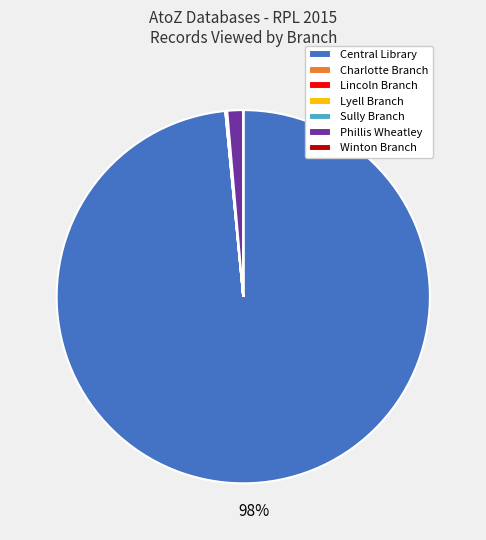

The Phillis Wheatley slice represents 11% of the pie. True or false?

False